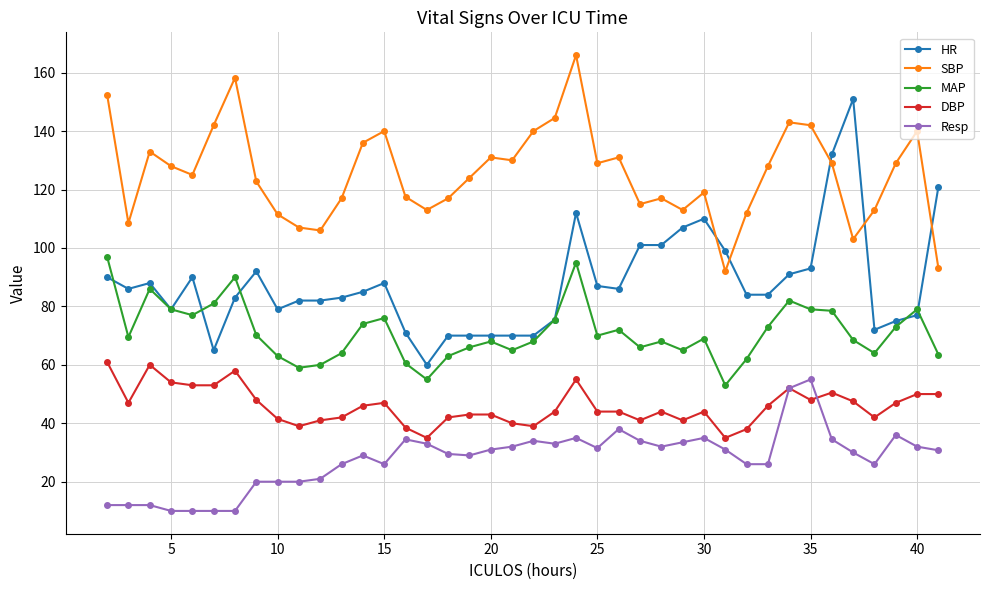

True or false: MAP and Resp intersect in this chart.

False